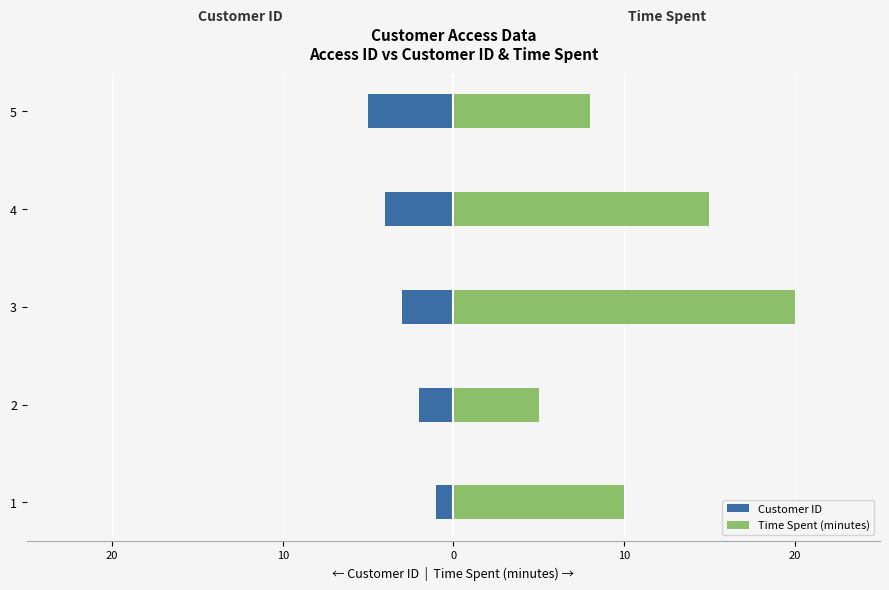

How many values in the Customer ID series exceed -3?

2